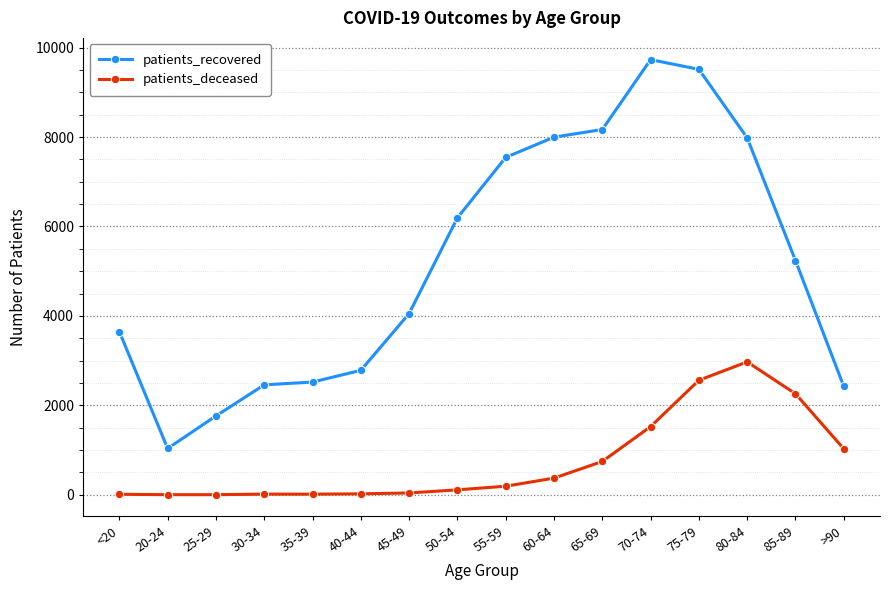

Is this an area chart (filled region under the line)?

No